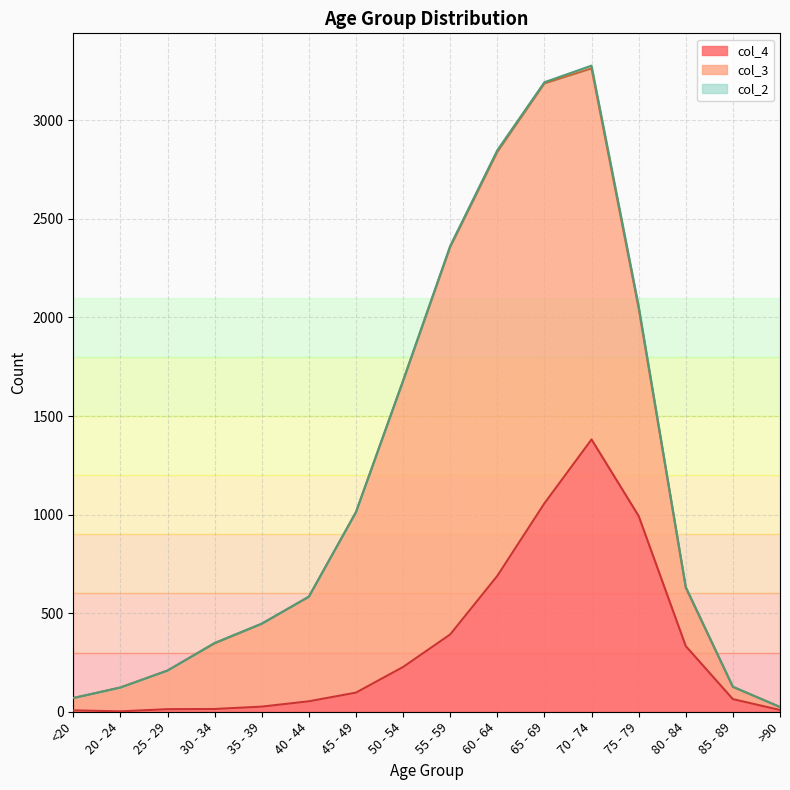

What is the maximum value for col_2?

14